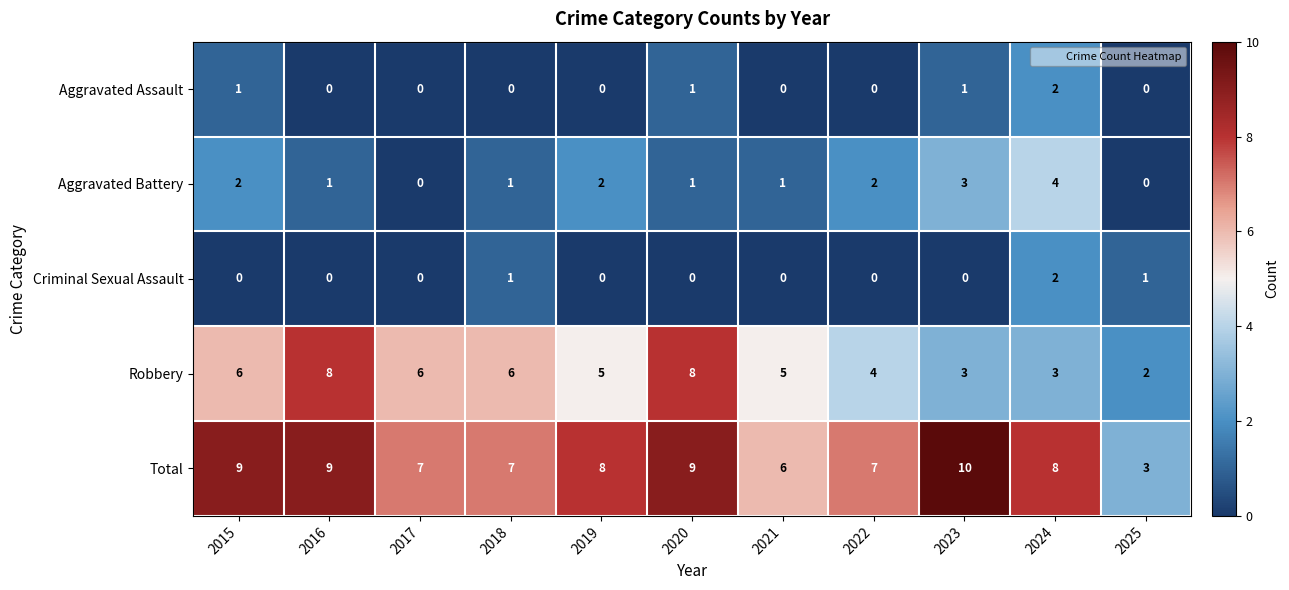

At which label does Total reach its peak?

2023